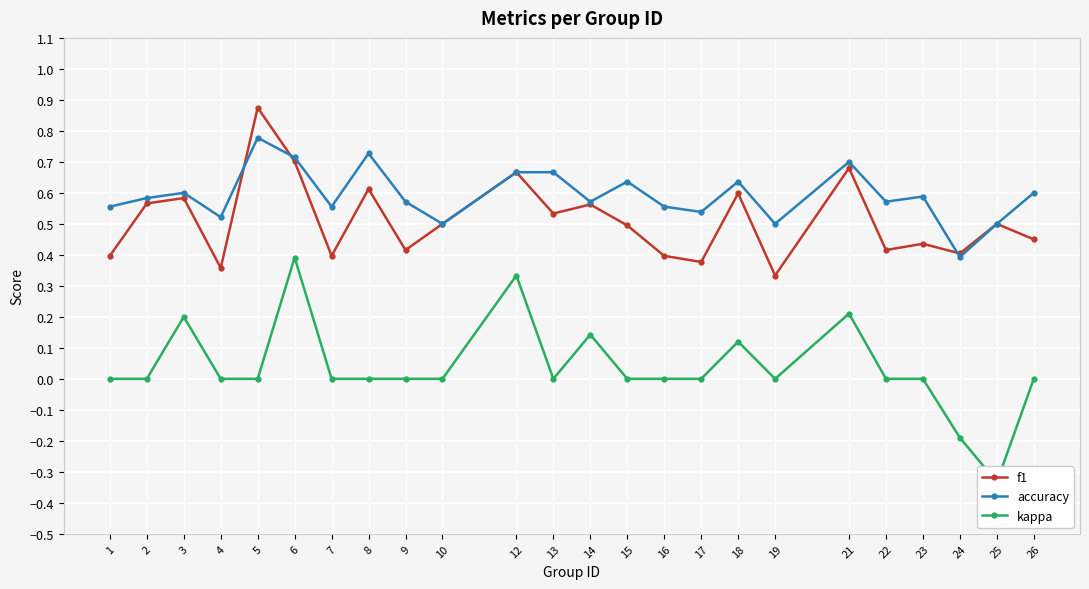

True or false: f1 and kappa cross at least once.

False